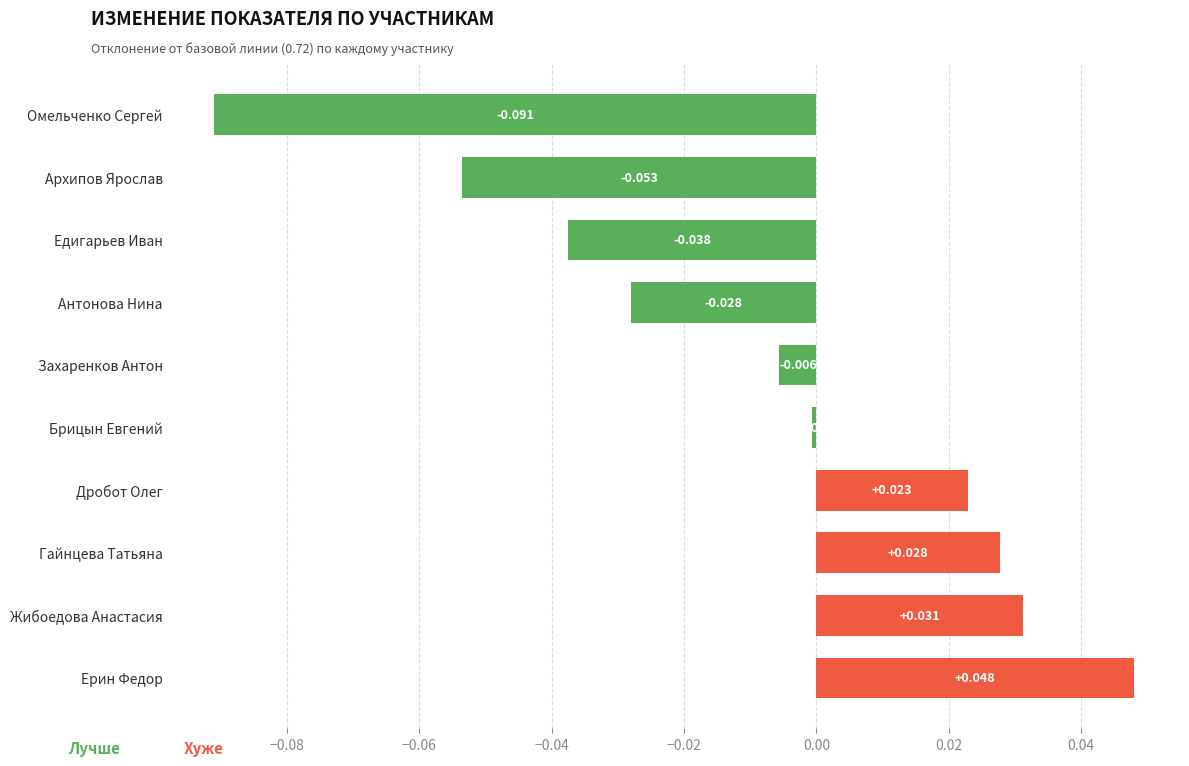

Which category has the lowest value across all series?

Омельченко Сергей